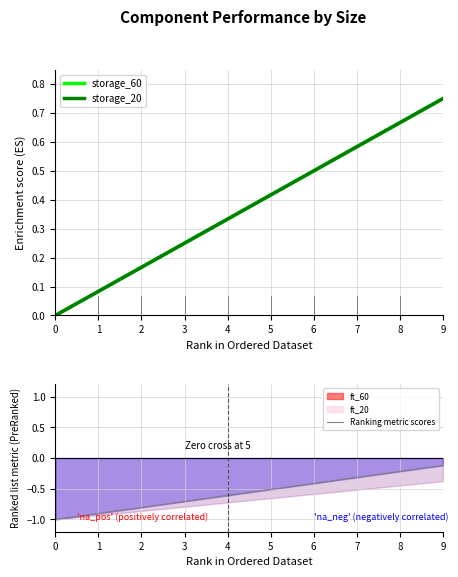

What is the sum of all storage_60 values?

3.8